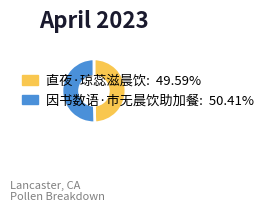

Is there a majority slice in this chart?

Yes